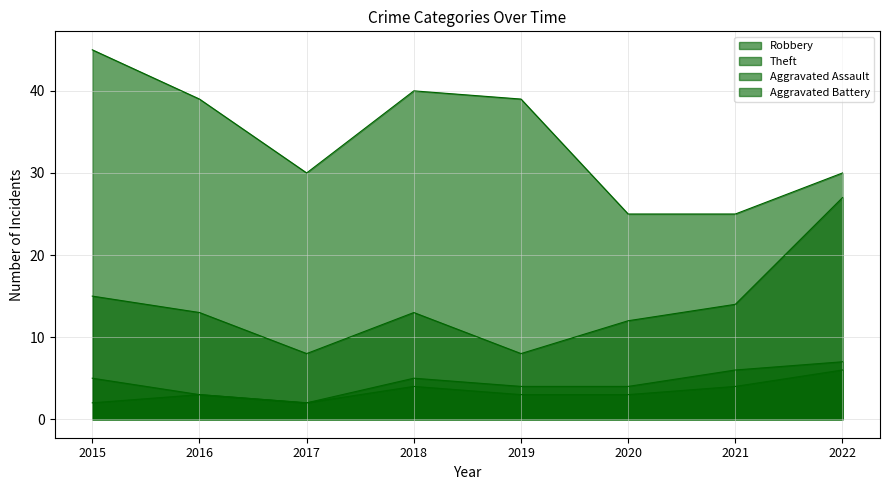

What are all the series names shown in the legend?

Robbery, Theft, Aggravated Assault, Aggravated Battery